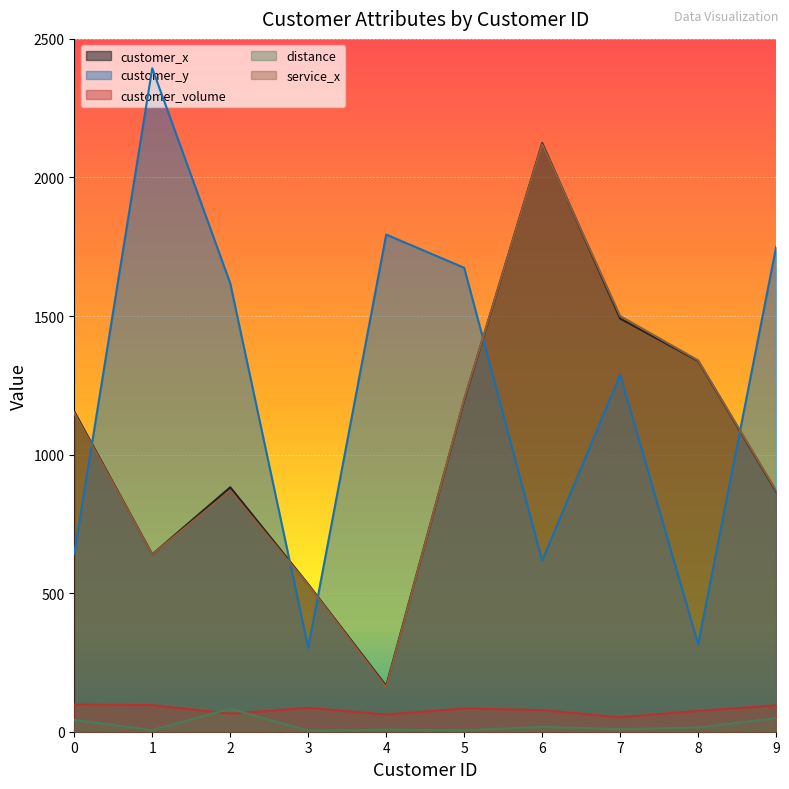

Which series has the largest total across all categories?

customer_y